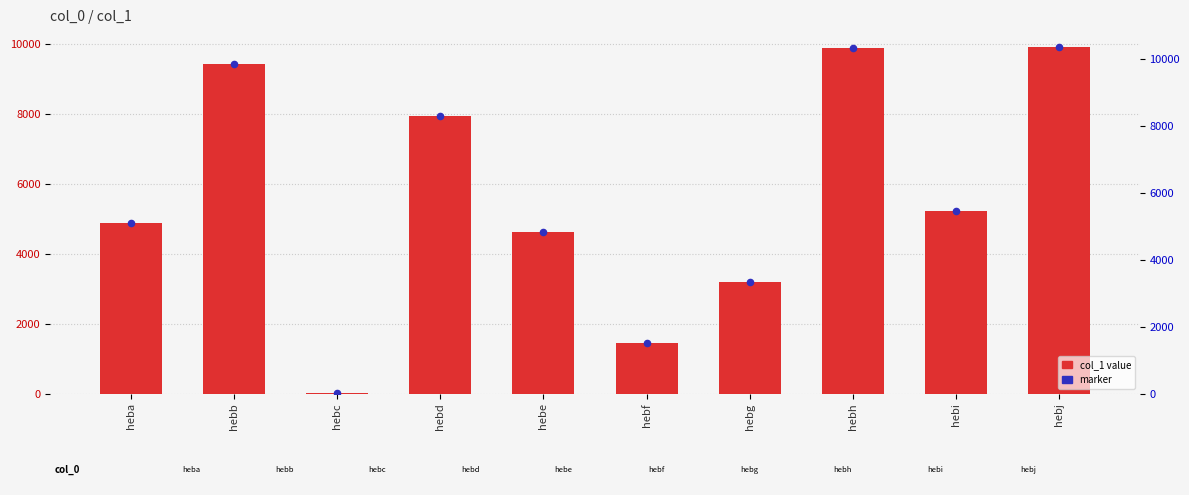

Which series has the largest total across all categories?

col_1